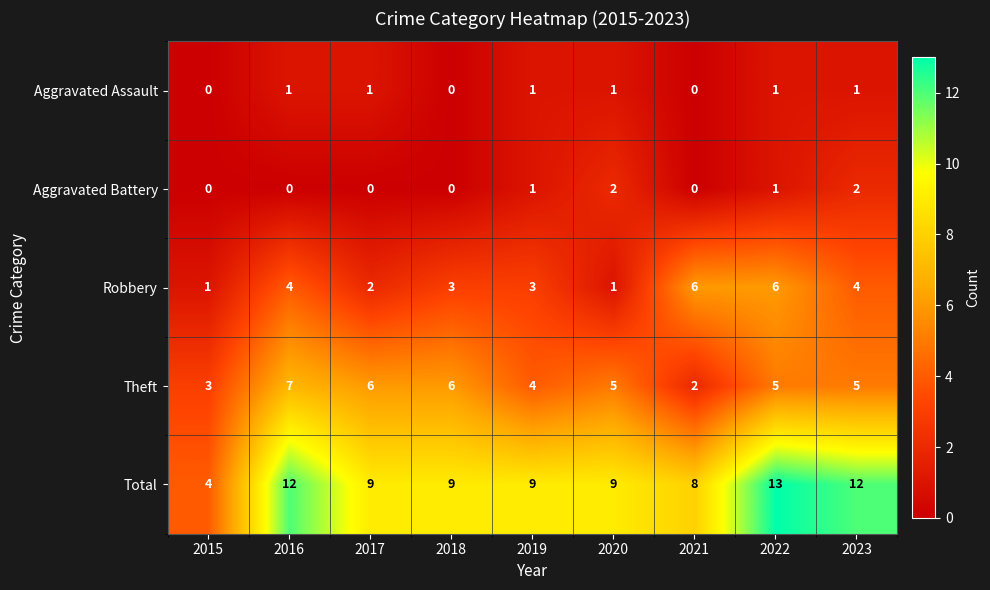

Where is Total nearest to the value 8?

2021